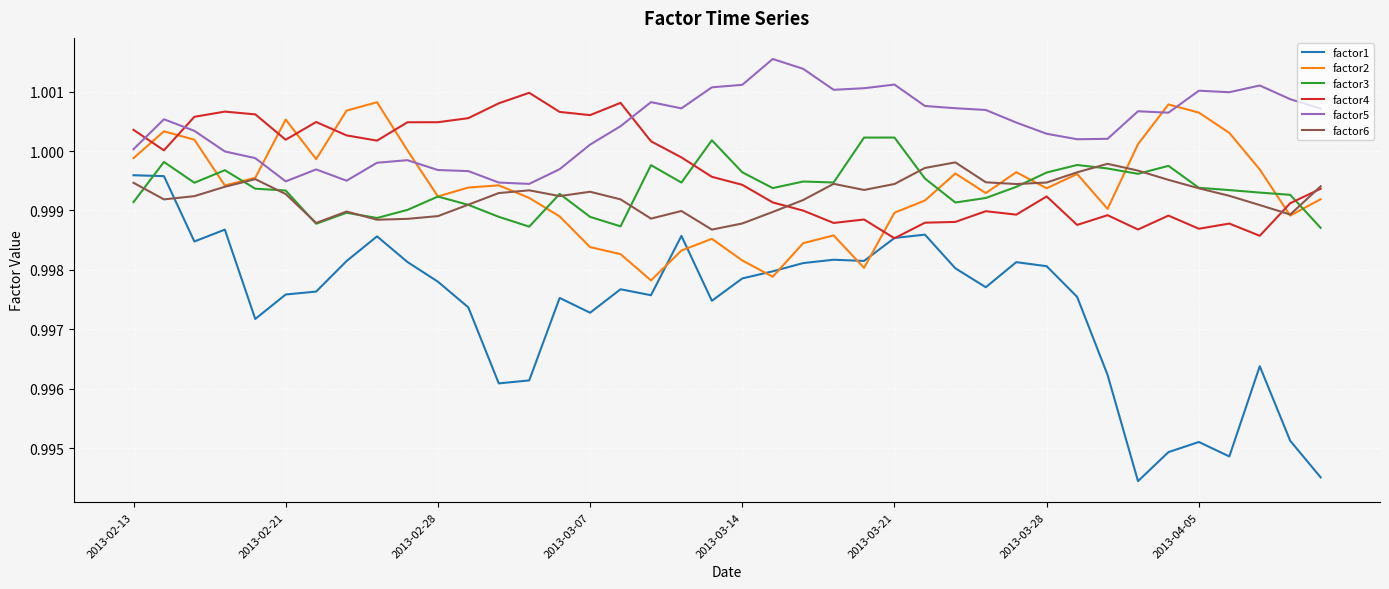

After their last crossing, which series has the higher values: factor2 or factor1?

factor2